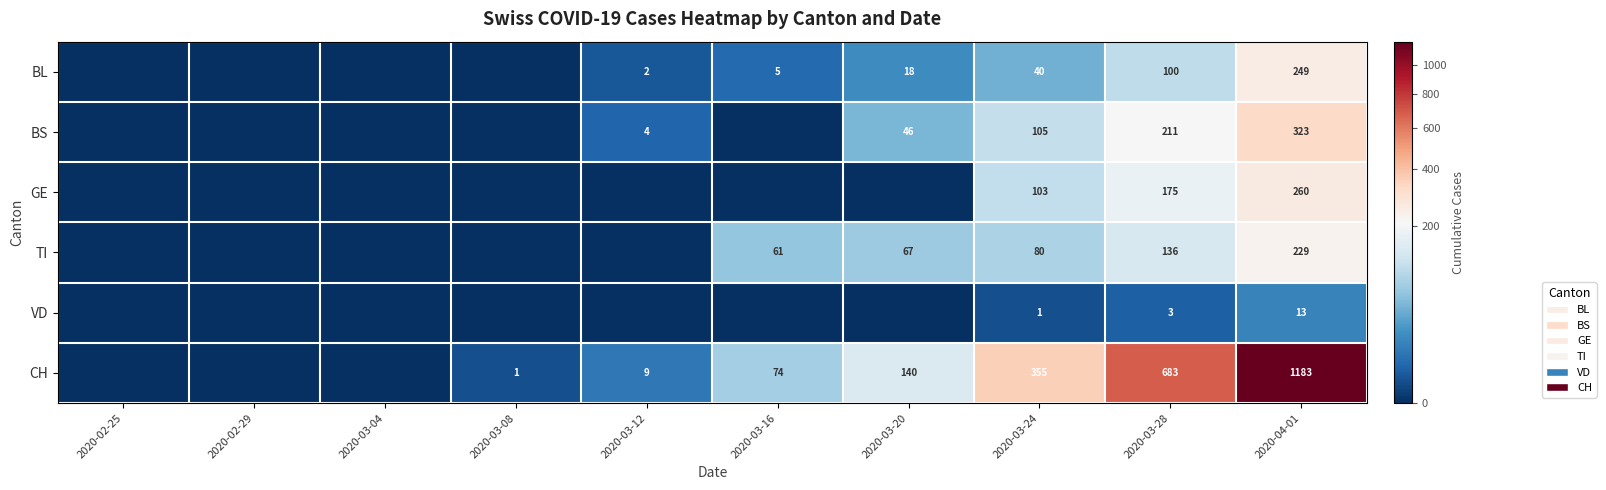

At which category is the sum across all series the highest?

2020-04-01